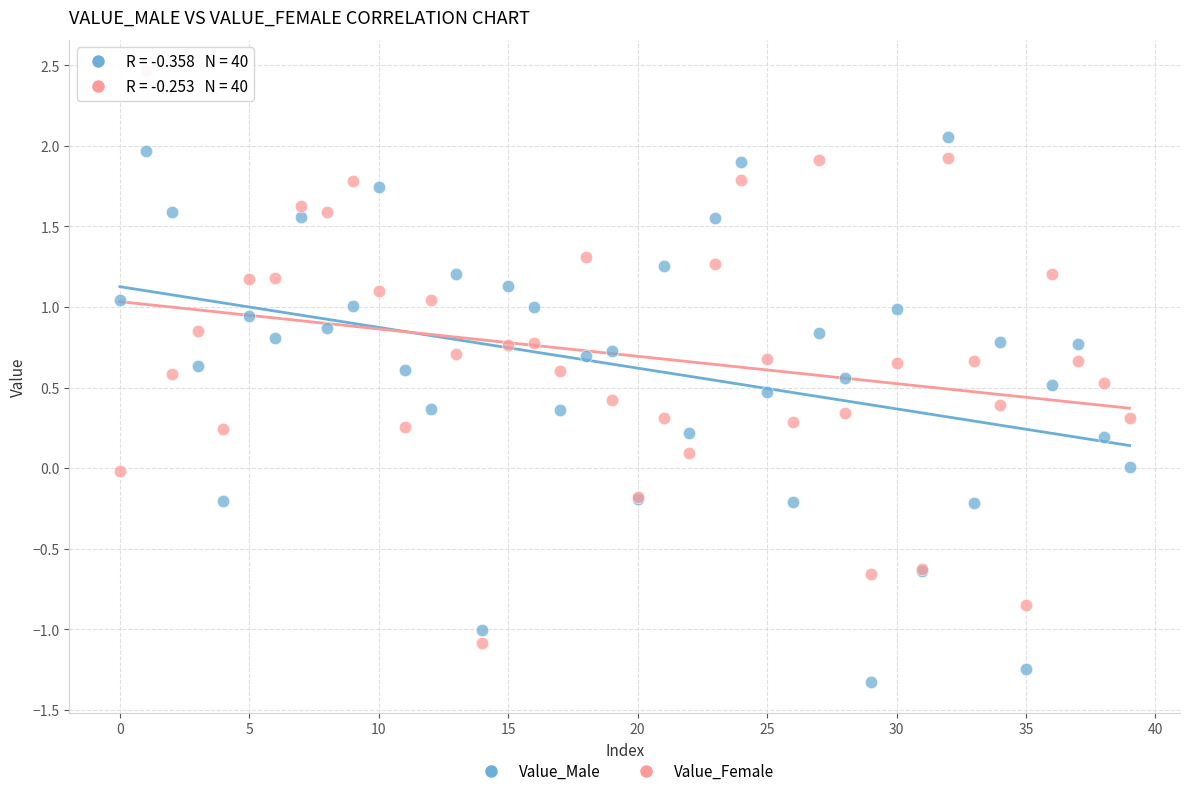

Which series has the widest spread of Y values?

Value_Female